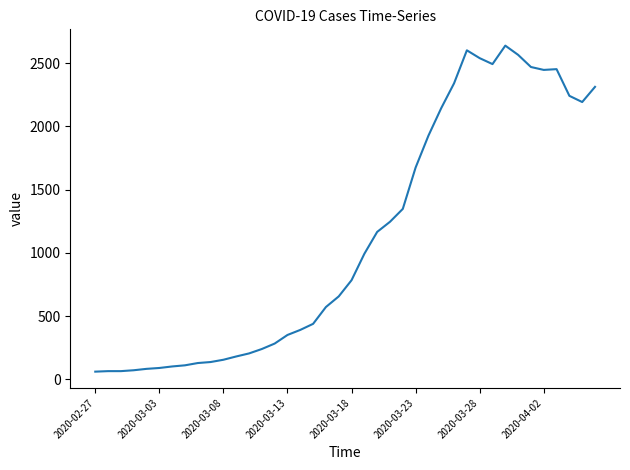

What is the difference between the maximum and minimum values?

2578